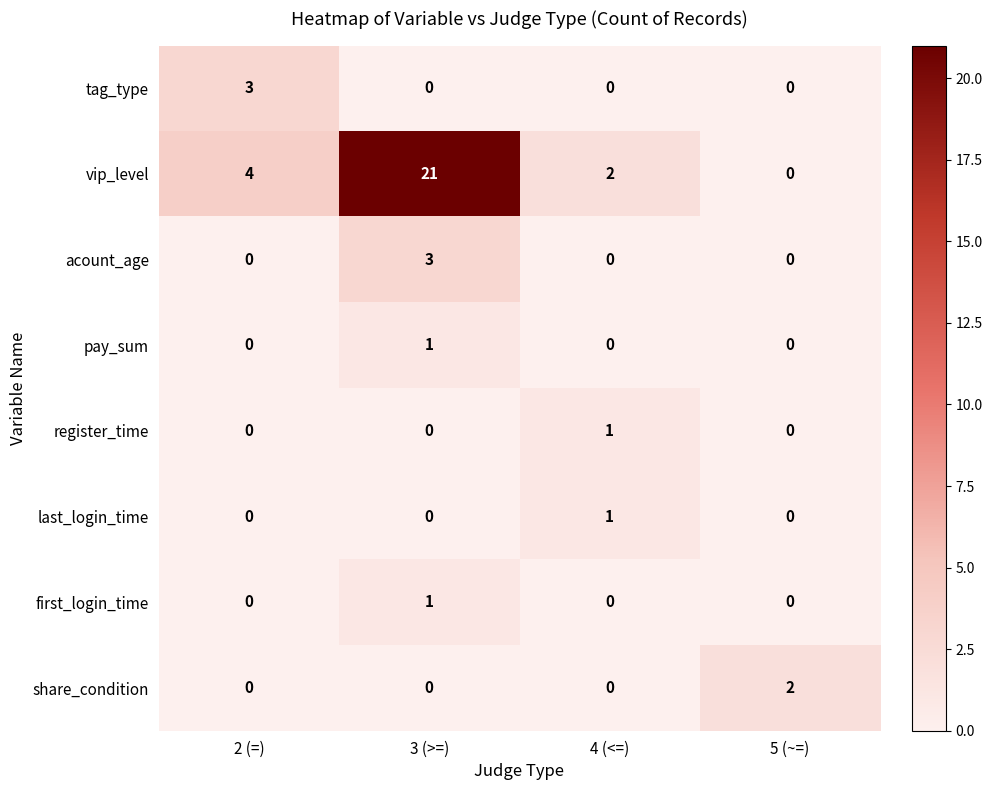

Rank the categories by vip_level value from highest to lowest.

3 (>=), 2 (=), 4 (<=), 5 (~=)